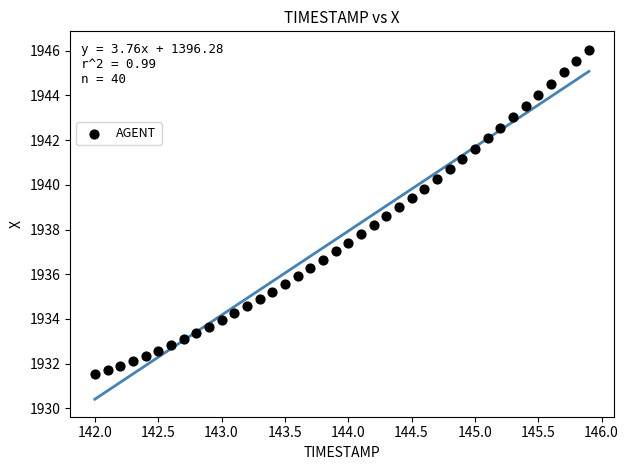

What is the range of X values (max minus min)?

3.9